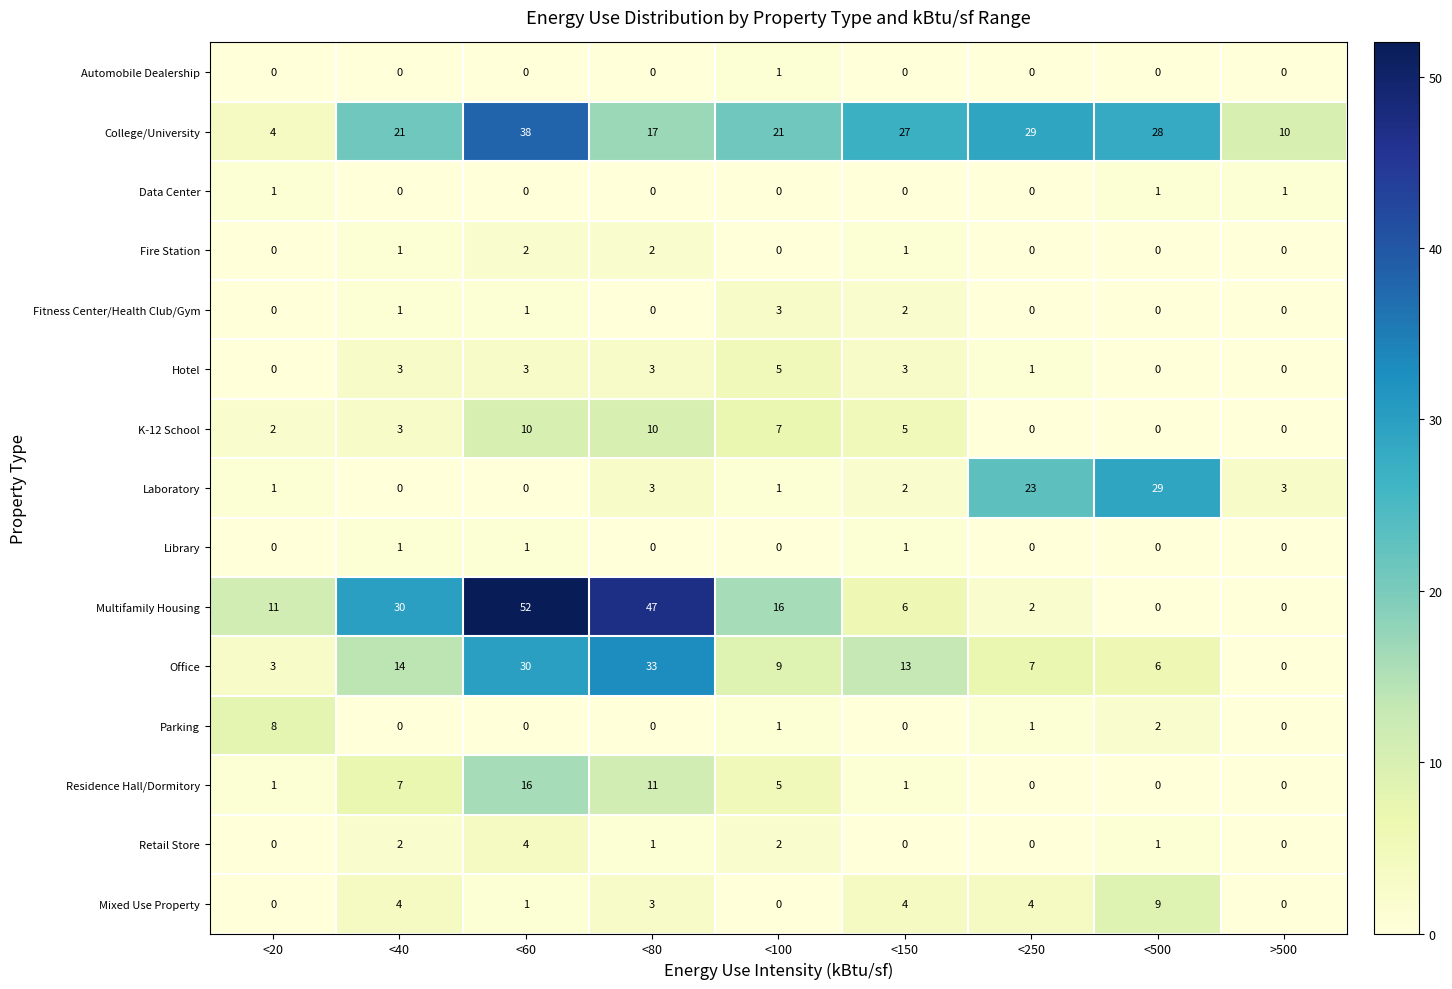

How many values in the Mixed Use Property series are below 3?

4